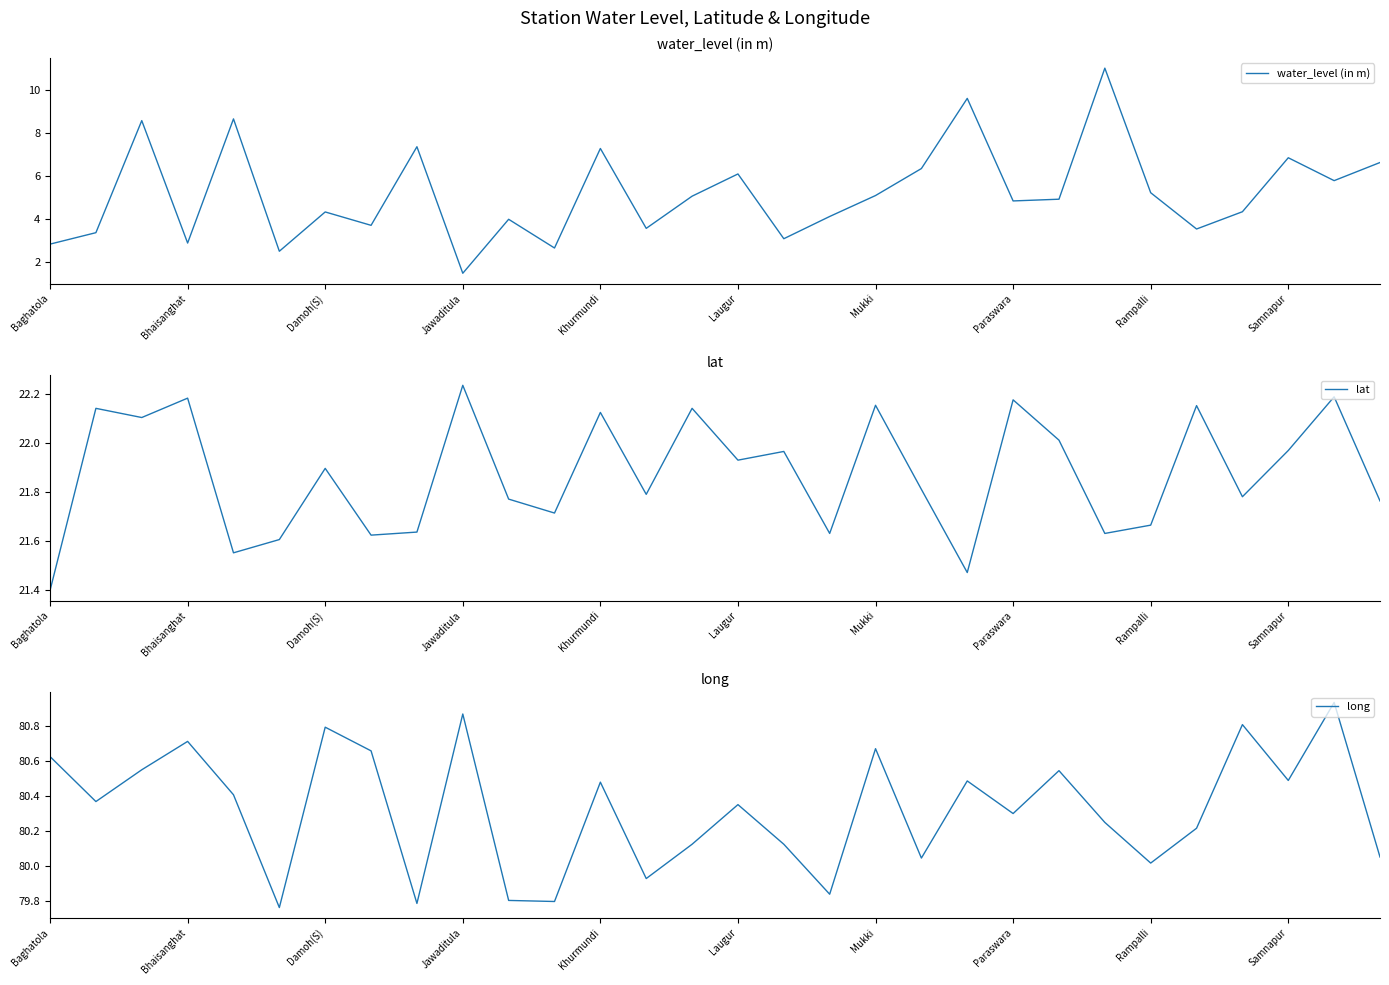

In water_level (in m), how many points are higher than both neighbors (excluding endpoints)?

10